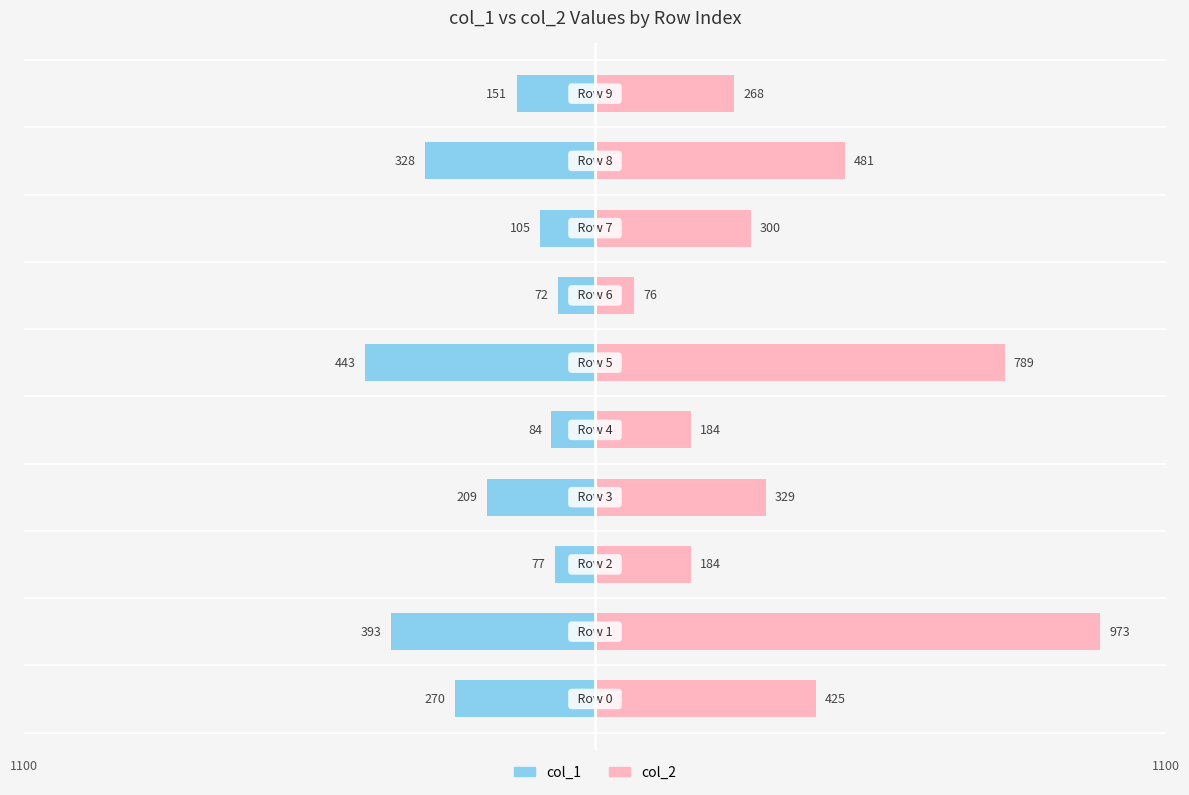

How many values in the col_2 series are below 329?

5